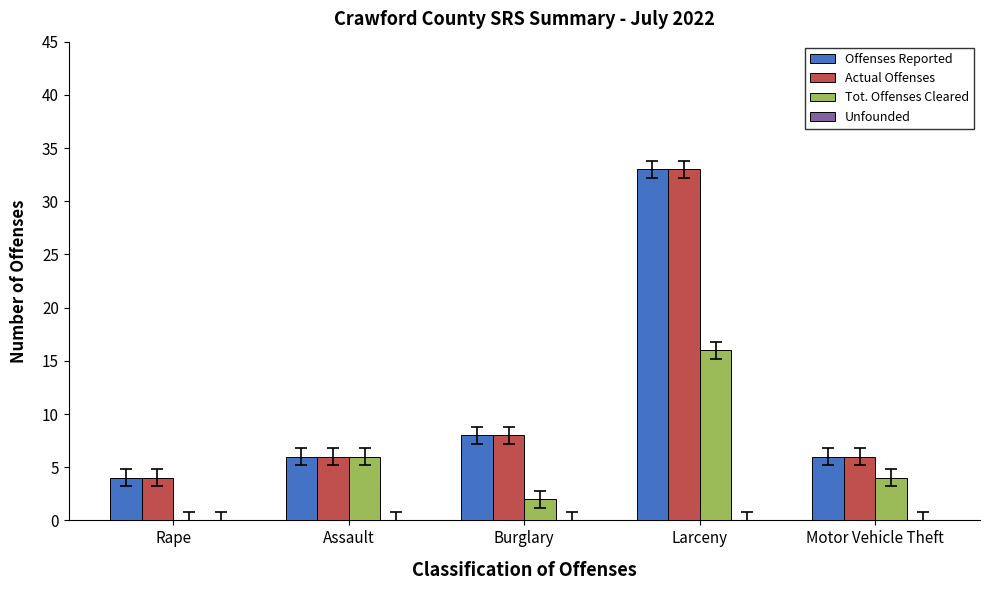

Is it true that Offenses Reported equals 53 at Larceny?

False